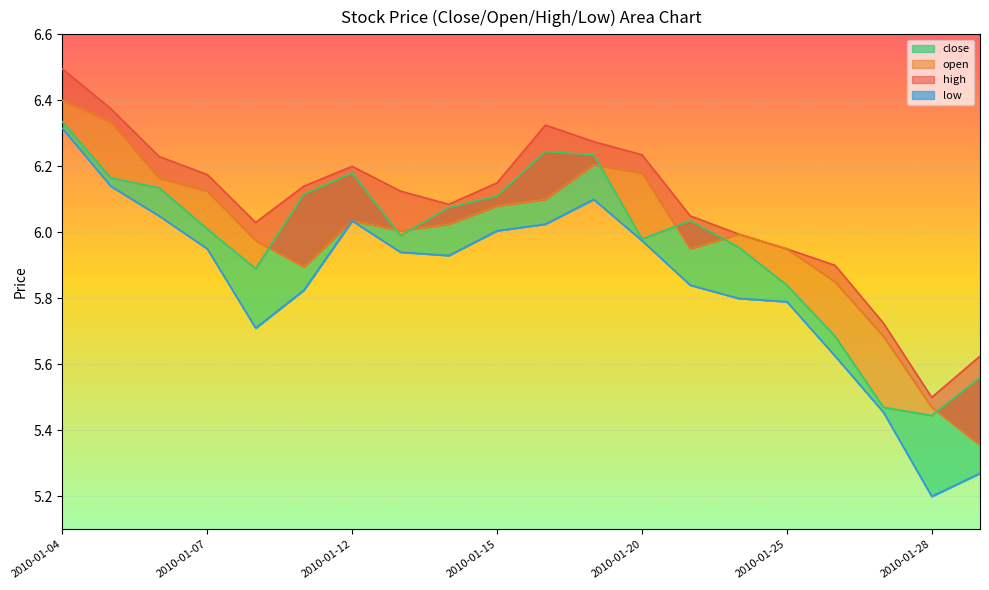

What is the difference between the maximum and minimum values in the open series?

1.0